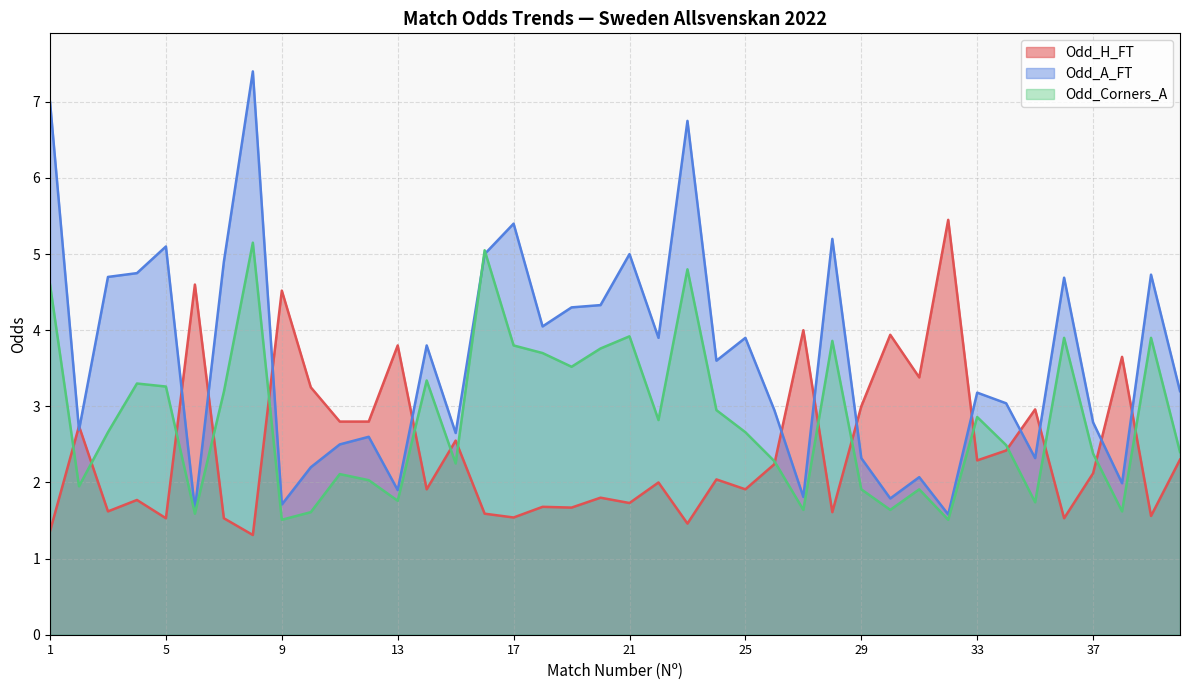

What is the difference between the highest and lowest values at 26?

0.7